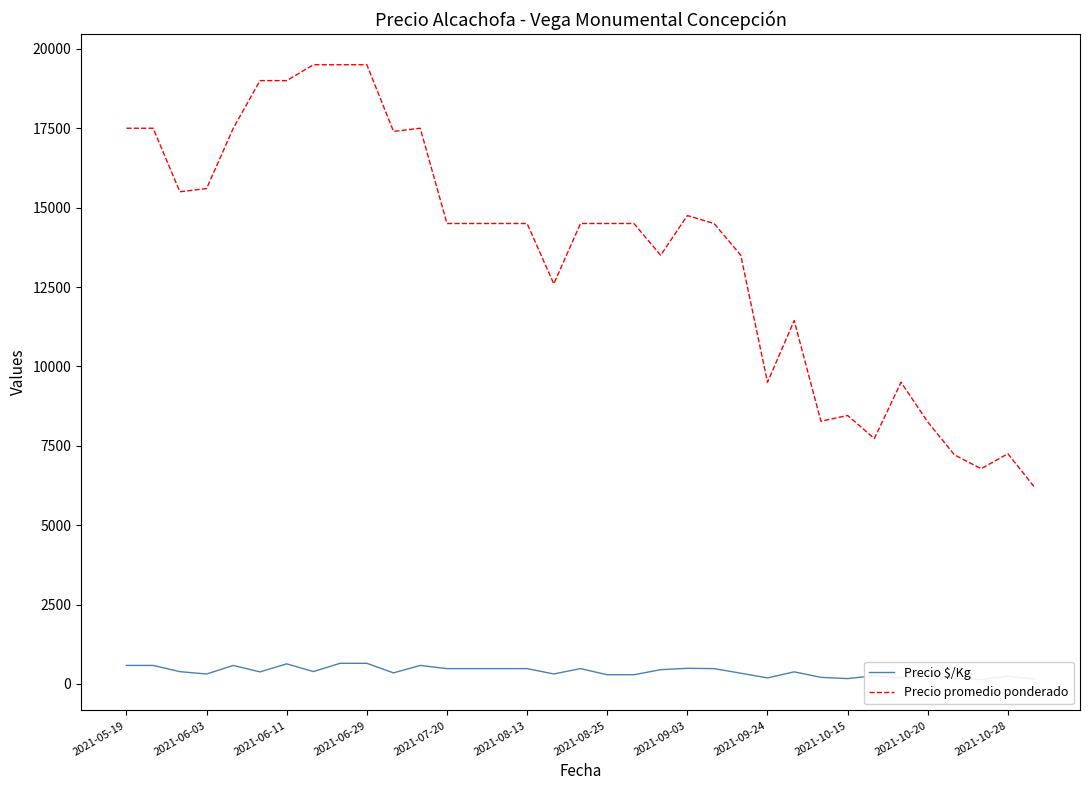

What is the minimum value for Precio promedio ponderado?

6192